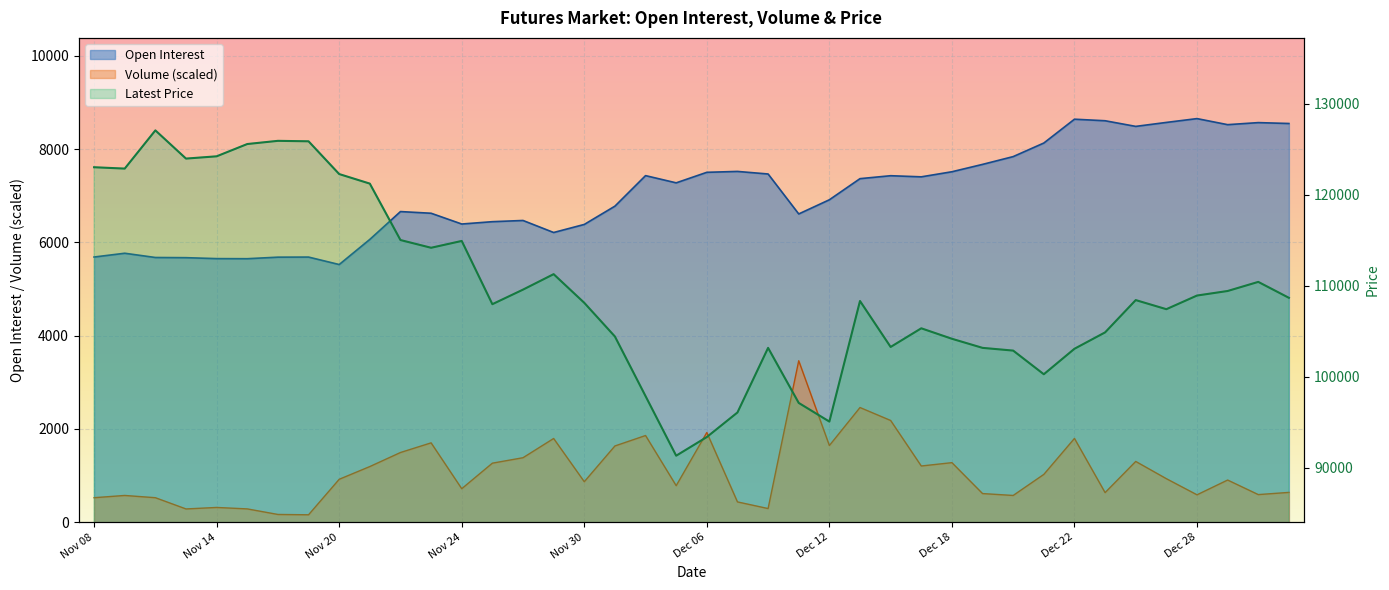

Reading left to right, transcribe all the data shown in this chart.

Open Interest: Nov 08=5687.0	Nov 09=5768.0	Nov 10=5677.0	Nov 13=5673.0	Nov 14=5653.0	Nov 15=5651.0	Nov 16=5684.0	Nov 17=5686.0	Nov 20=5526.0	Nov 21=6065.0	Nov 22=6662.0	Nov 23=6626.0	Nov 24=6395.0	Nov 27=6445.0	Nov 28=6471.0	Nov 29=6213.0	Nov 30=6386.0	Dec 01=6778.0	Dec 04=7433.0	Dec 05=7278.0	Dec 06=7504.0	Dec 07=7523.0	Dec 08=7468.0	Dec 11=6611.0	Dec 12=6915.0	Dec 13=7368.0	Dec 14=7431.0	Dec 15=7407.0	Dec 18=7516.0	Dec 19=7674.0	Dec 20=7841.0	Dec 21=8132.0	Dec 22=8643.0	Dec 25=8610.0	Dec 26=8489.0	Dec 27=8574.0	Dec 28=8656.0	Dec 29=8526.0	Jan 02=8570.0	Jan 03=8551.0
Volume: Nov 08=524.8	Nov 09=572.9	Nov 10=524.8	Nov 13=283.7	Nov 14=315.8	Nov 15=284.7	Nov 16=165.4	Nov 17=158.4	Nov 20=919.7	Nov 21=1192.9	Nov 22=1494.1	Nov 23=1701.1	Nov 24=717.7	Nov 27=1265.6	Nov 28=1382.4	Nov 29=1794.9	Nov 30=867.6	Dec 01=1634.5	Dec 04=1858.5	Dec 05=782.9	Dec 06=1923.2	Dec 07=434.6	Dec 08=292.2	Dec 11=3462.4	Dec 12=1644.0	Dec 13=2459.0	Dec 14=2181.3	Dec 15=1204.9	Dec 18=1276.6	Dec 19=613.5	Dec 20=572.9	Dec 21=1024.5	Dec 22=1795.9	Dec 25=634.0	Dec 26=1302.7	Dec 27=932.8	Dec 28=586.9	Dec 29=903.7	Jan 02=591.4	Jan 03=638.5
Latest: Nov 08=123000.0	Nov 09=122850.0	Nov 10=127050.0	Nov 13=123950.0	Nov 14=124200.0	Nov 15=125550.0	Nov 16=125900.0	Nov 17=125850.0	Nov 20=122250.0	Nov 21=121200.0	Nov 22=115000.0	Nov 23=114150.0	Nov 24=114900.0	Nov 27=107950.0	Nov 28=109550.0	Nov 29=111250.0	Nov 30=108100.0	Dec 01=104400.0	Dec 04=97850.0	Dec 05=91300.0	Dec 06=93350.0	Dec 07=96050.0	Dec 08=103150.0	Dec 11=97100.0	Dec 12=95050.0	Dec 13=108300.0	Dec 14=103250.0	Dec 15=105300.0	Dec 18=104150.0	Dec 19=103150.0	Dec 20=102850.0	Dec 21=100250.0	Dec 22=103050.0	Dec 25=104850.0	Dec 26=108400.0	Dec 27=107400.0	Dec 28=108900.0	Dec 29=109400.0	Jan 02=110400.0	Jan 03=108650.0